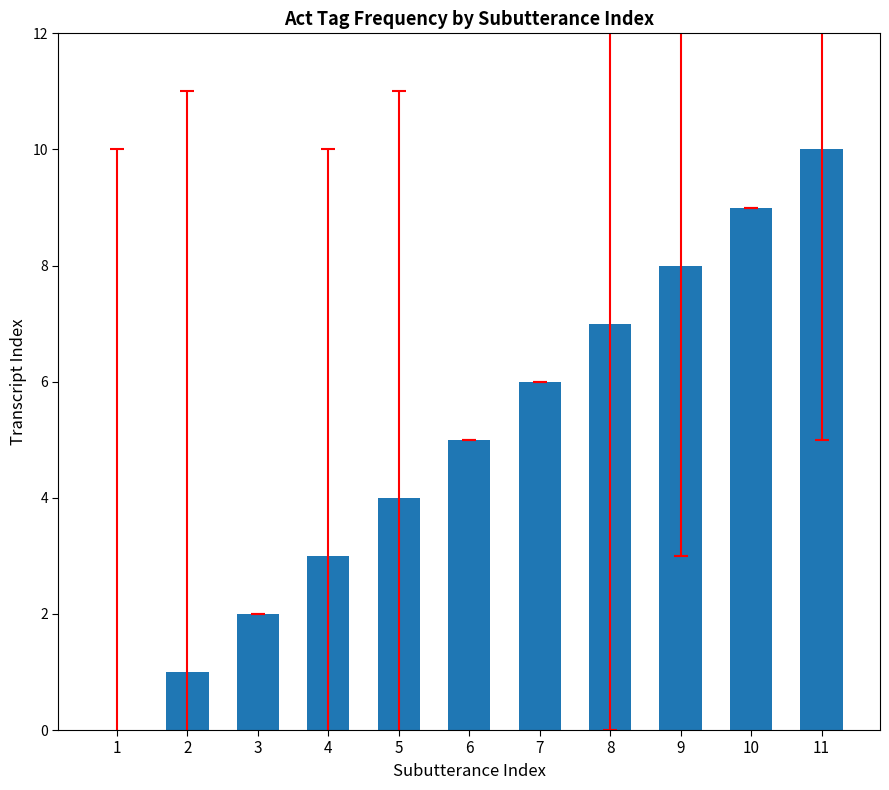

Reading left to right, extract all data points from this chart.

1=0	2=1	3=2	4=3	5=4	6=5	7=6	8=7	9=8	10=9	11=10